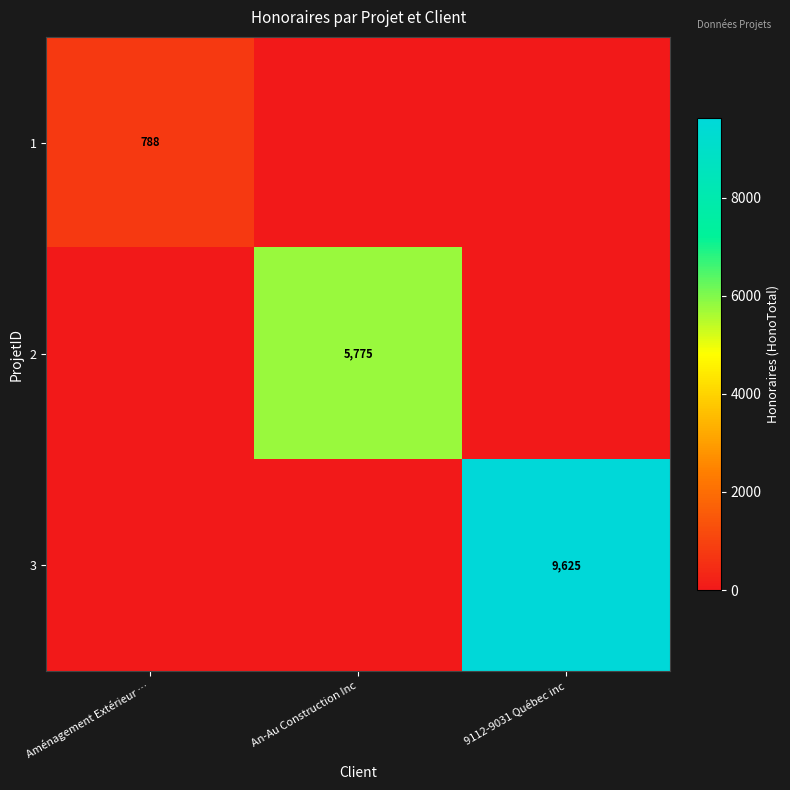

True or false: 2 has a value of 5775 at An-Au Construction Inc.

True